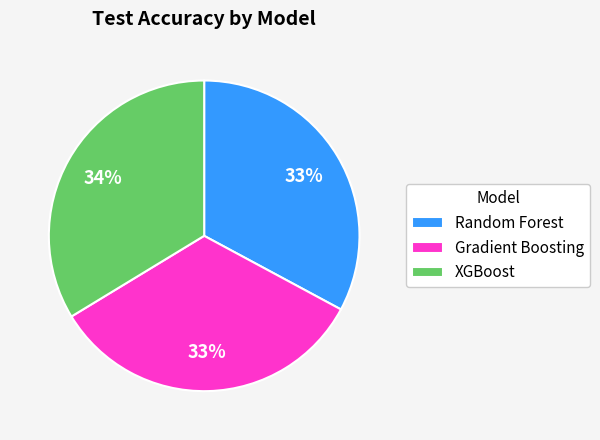

To the nearest percent, what portion does XGBoost represent?

34%